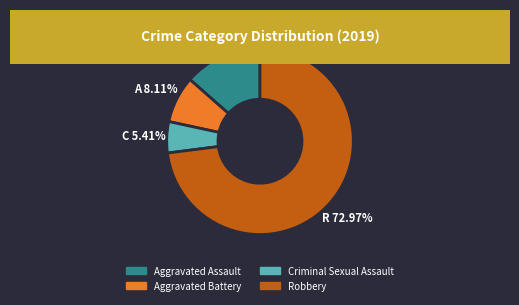

True or false: Aggravated Assault accounts for 14% of the total.

True